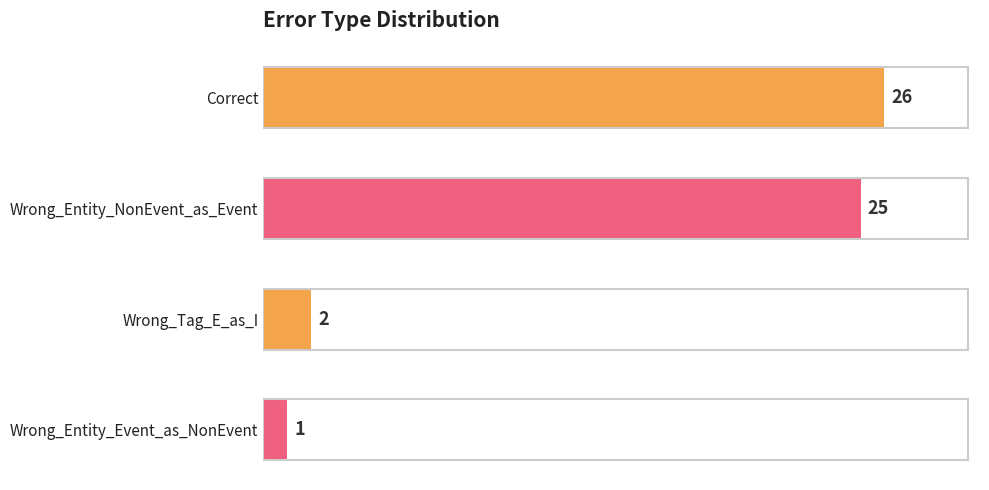

What is the label of the 1st bar from the bottom?

Wrong_Entity_Event_as_NonEvent